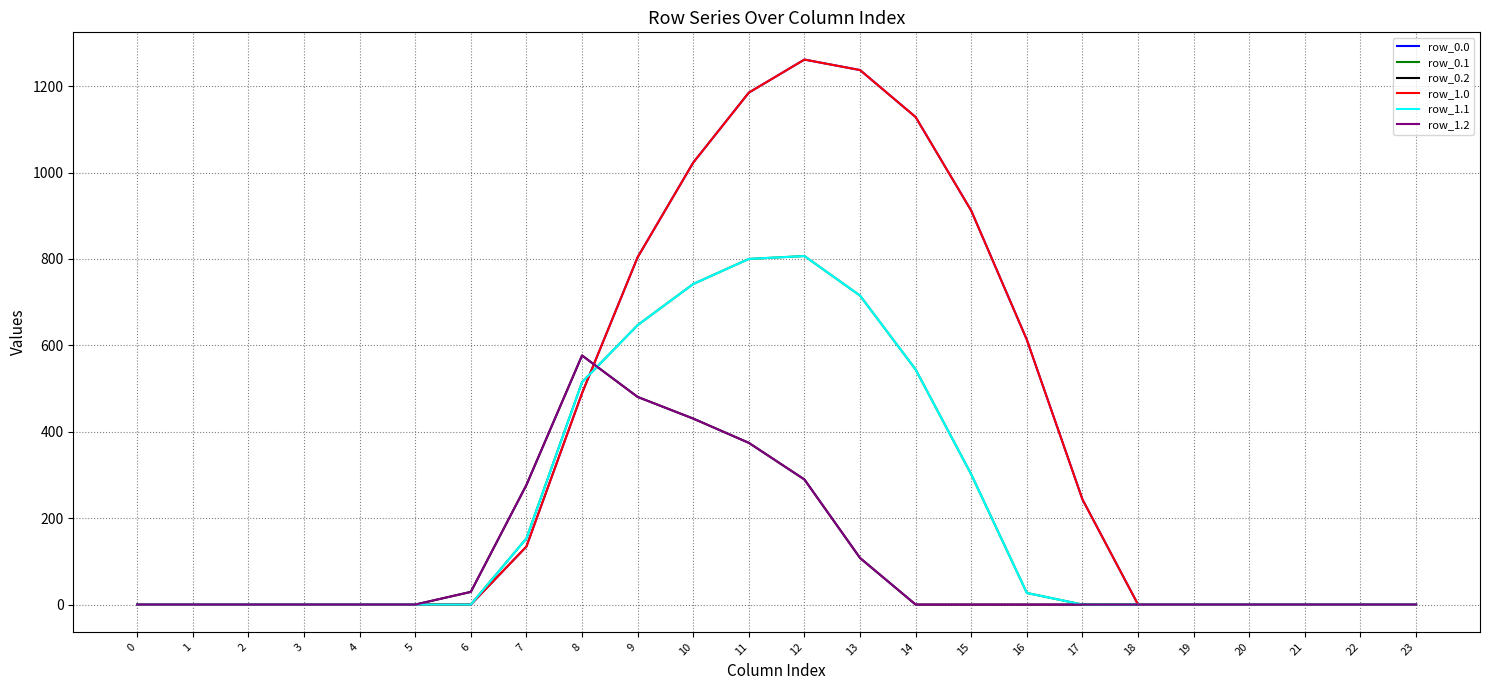

How many lines are shown in the chart?

6